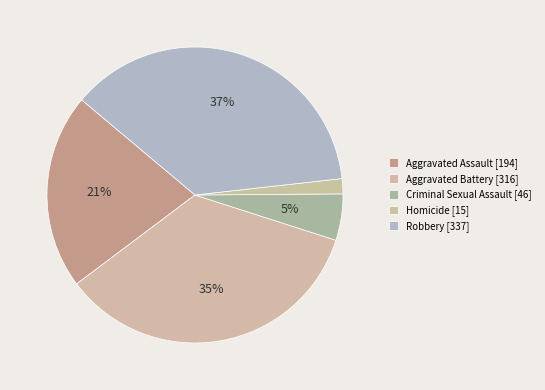

To the nearest percent, what is the combined percentage of Criminal Sexual Assault and Aggravated Assault?

26%